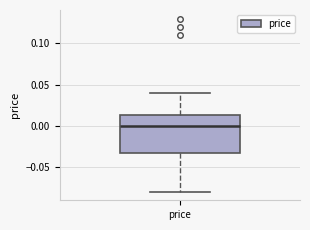

Read this box plot against the y-axis: the position of the median line, the range covered by the box, and the ends of both whiskers. The values are not printed on the chart, so give them approximately, as read against the axis.

median 0.000, box -0.030 to 0.015, whiskers -0.080 to 0.040